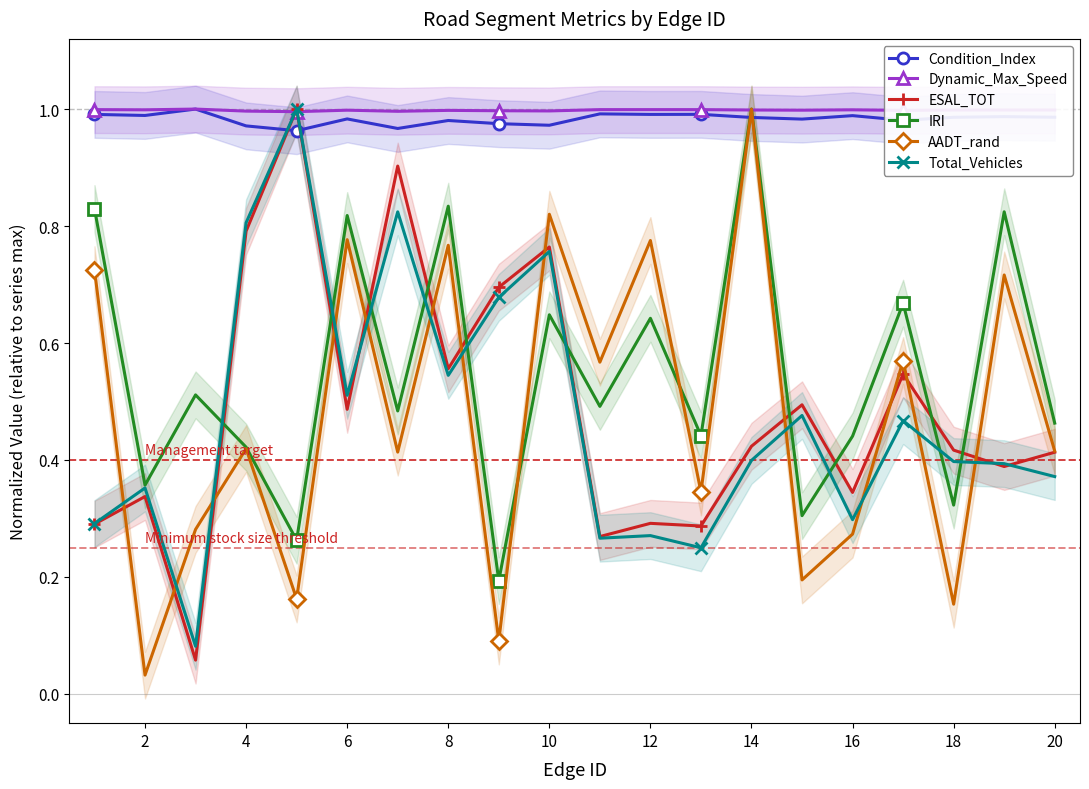

How many Dynamic_Max_Speed values are between 0 and 1?

20